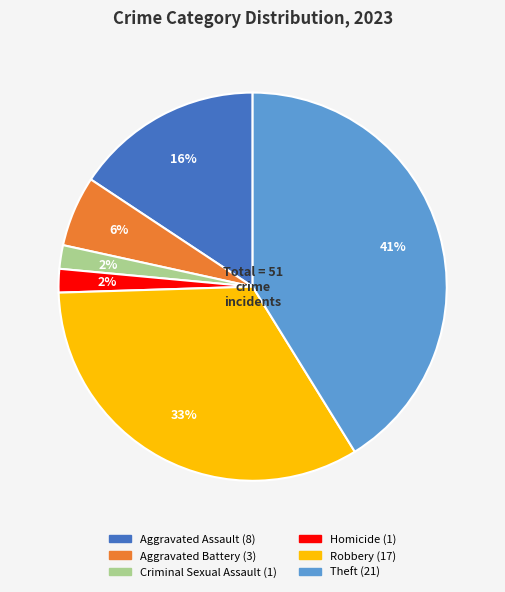

The Theft slice represents 53% of the pie. True or false?

False